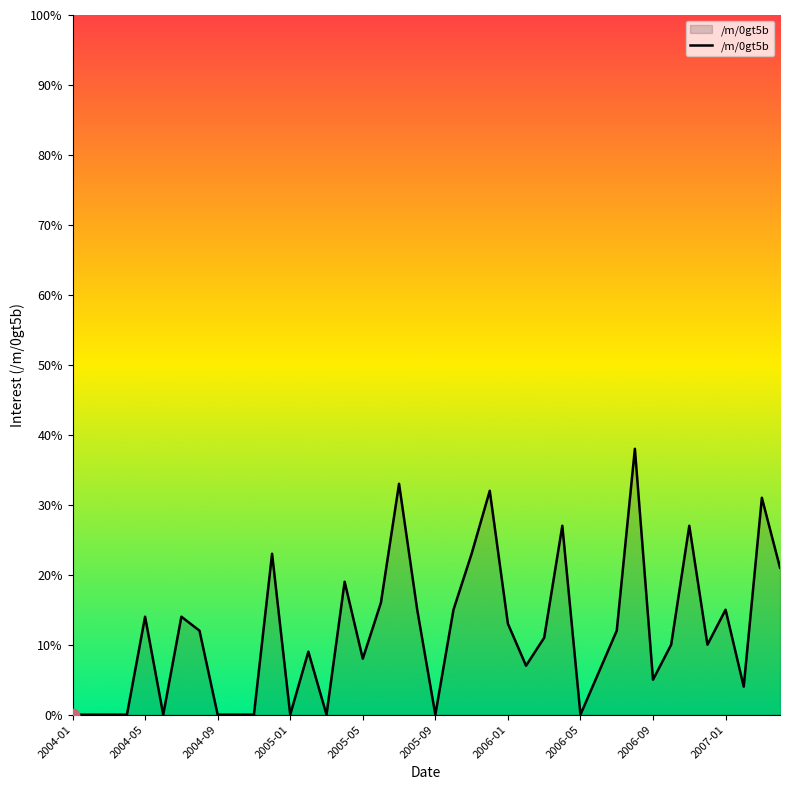

What is the greatest value displayed?

38